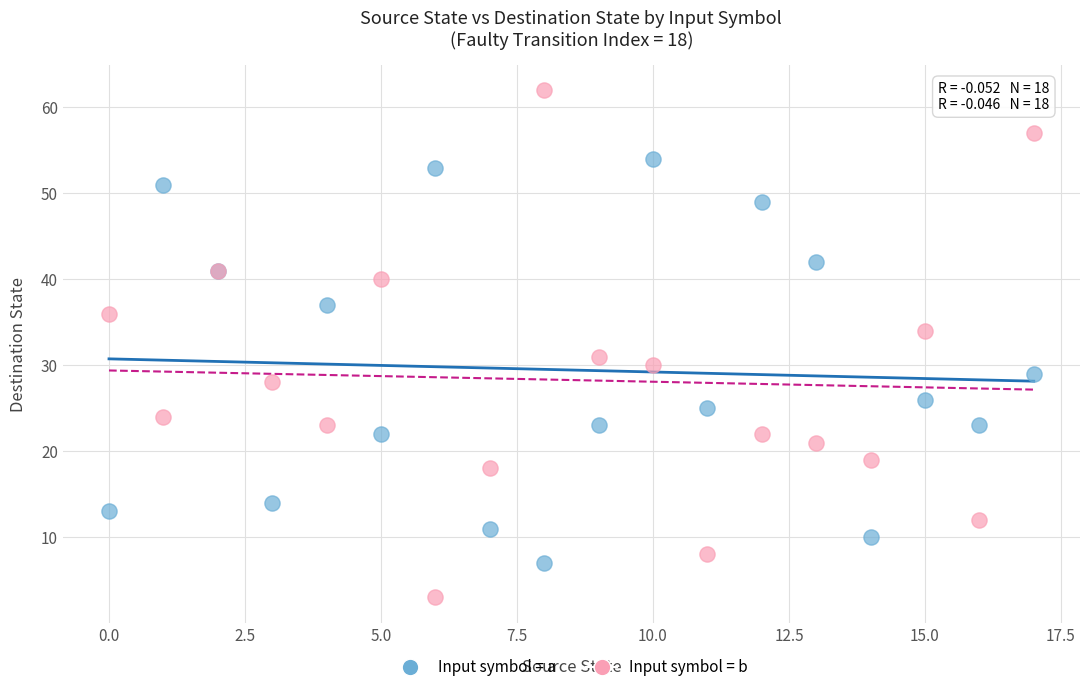

What are all the series names shown in the legend?

Input symbol = a, Input symbol = b